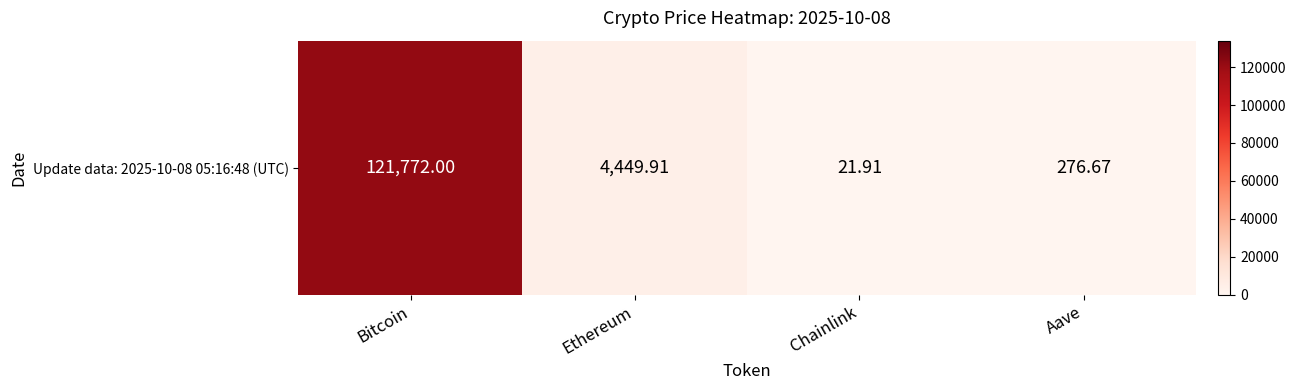

What is the sum of the values at Ethereum and Bitcoin?

126221.9